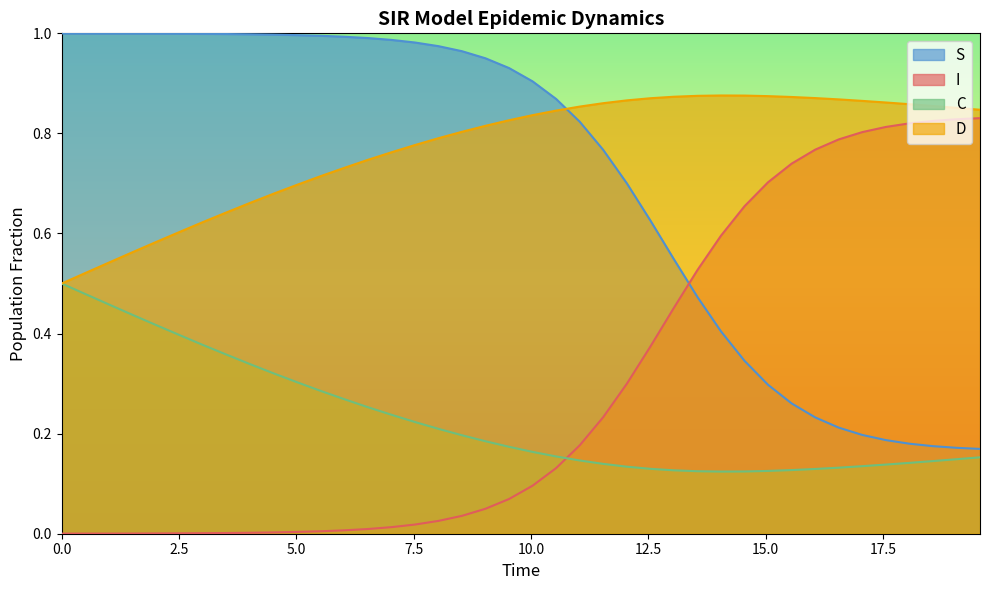

Which series has the largest range (max minus min)?

S